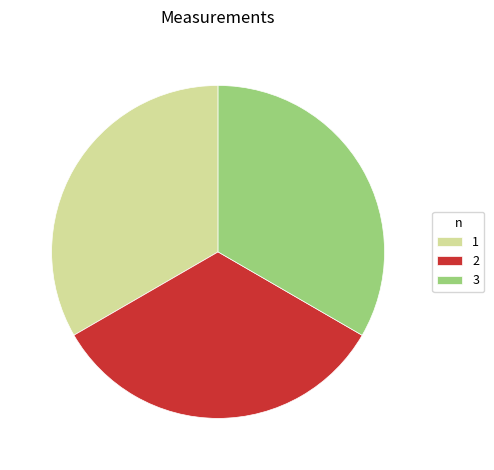

Does any single category account for the majority?

No